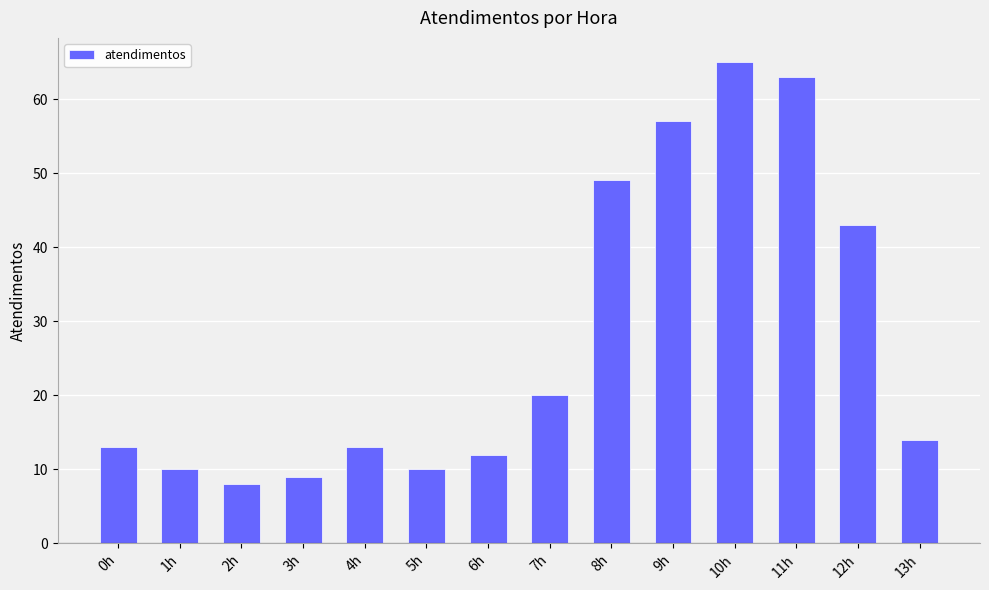

Reading left to right, list all the values displayed in this chart.

13	10	8	9	13	10	12	20	49	57	65	63	43	14